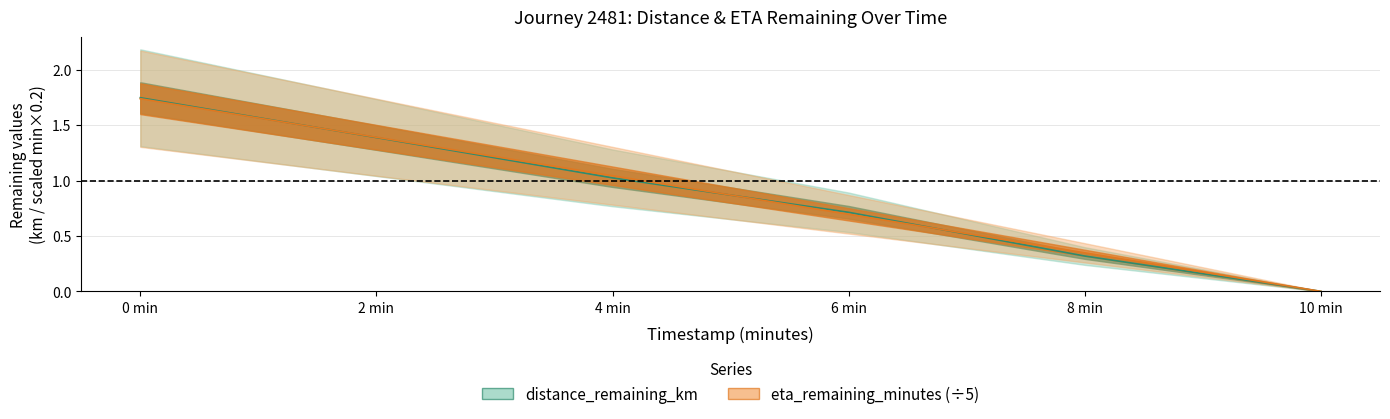

Which series ends up on top after the final intersection of distance_remaining_km and eta_remaining_minutes?

eta_remaining_minutes